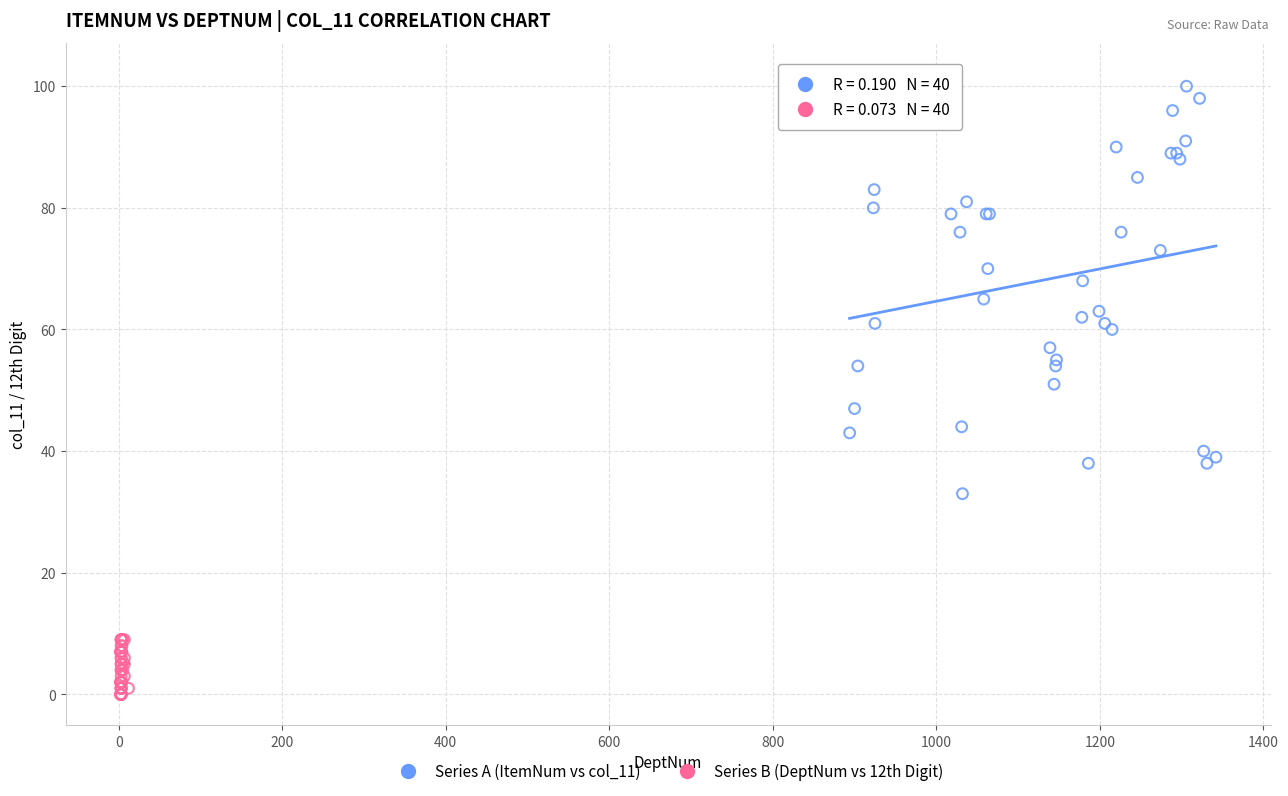

Which series reaches the maximum Y coordinate?

Series A (ItemNum vs col_11)